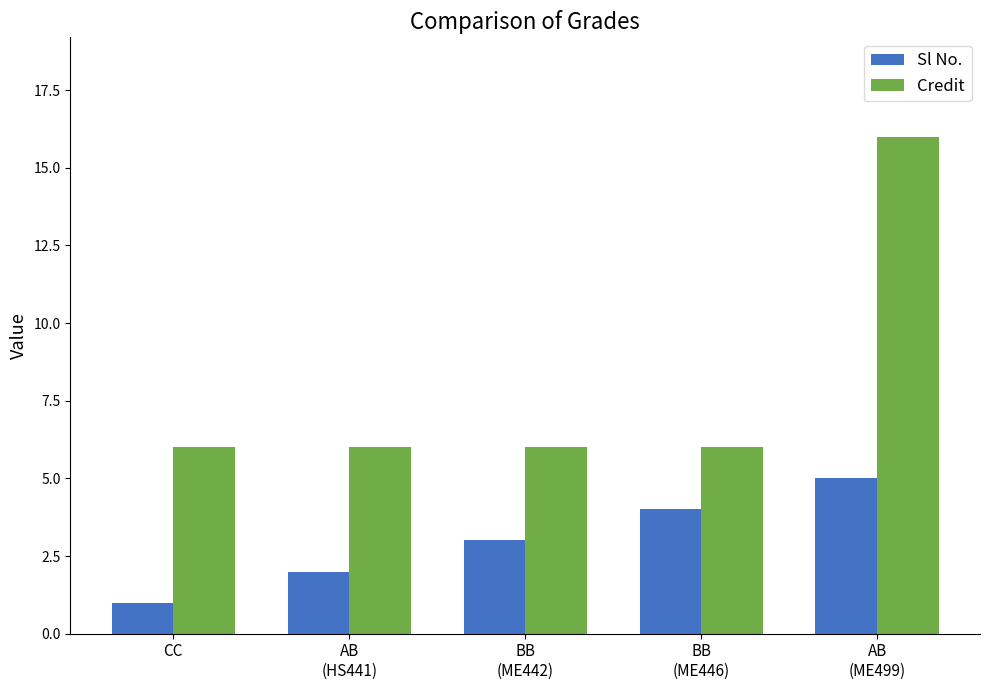

List the series in order of their peak value, lowest first.

Sl No., Credit